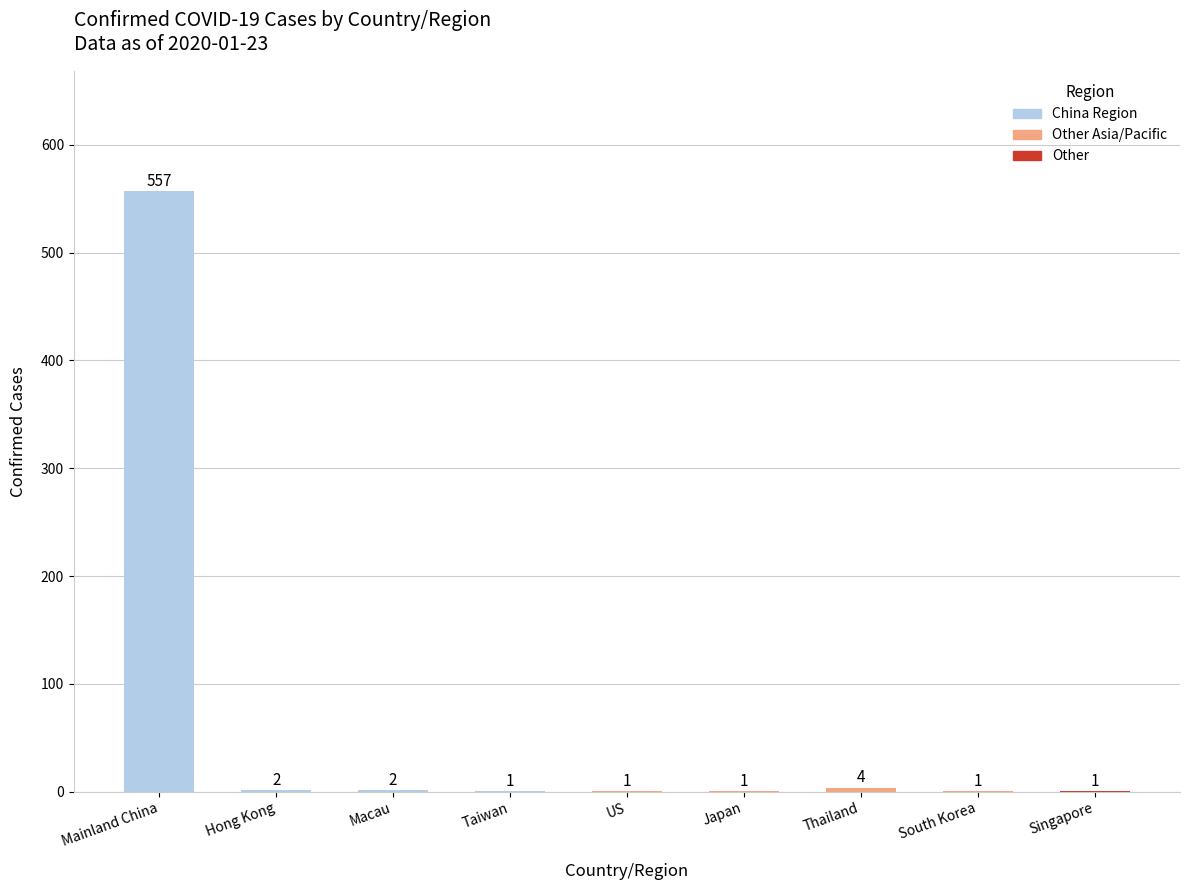

Which label corresponds to the largest value in the chart?

Mainland China